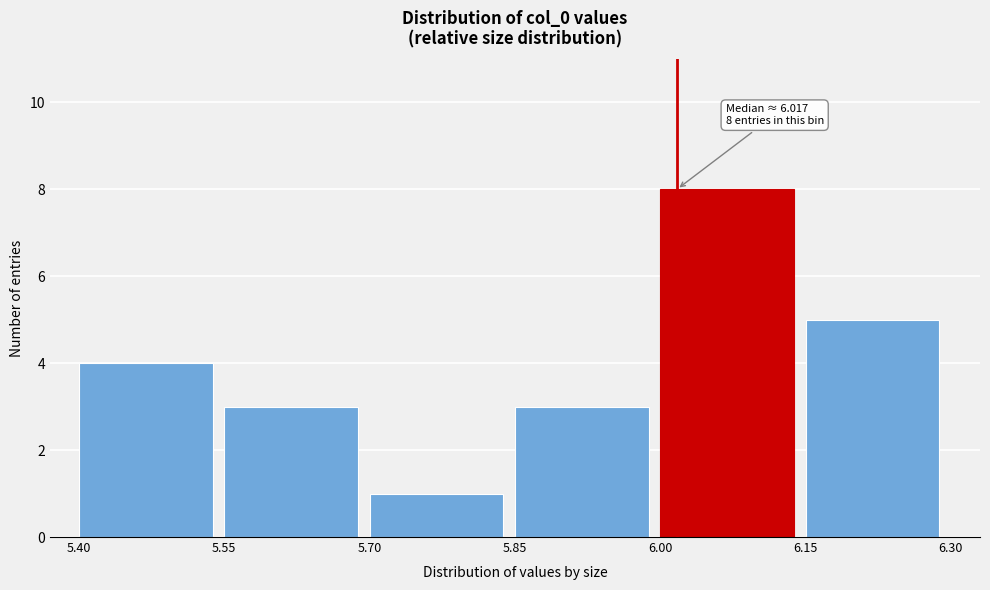

Which range on the x-axis has the tallest bar?

6.00 to 6.15